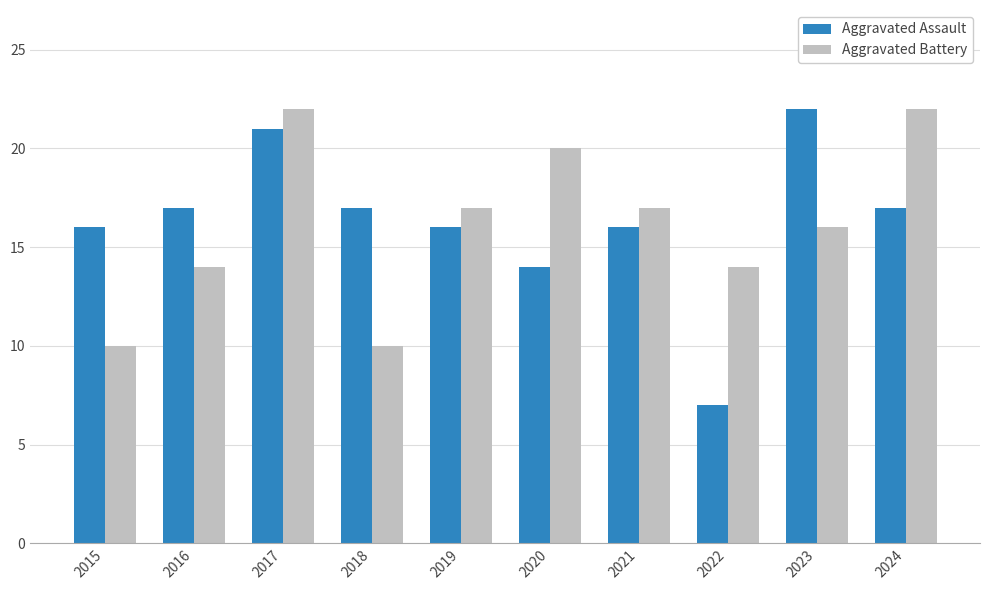

How many Aggravated Battery values are between 14 and 20?

6